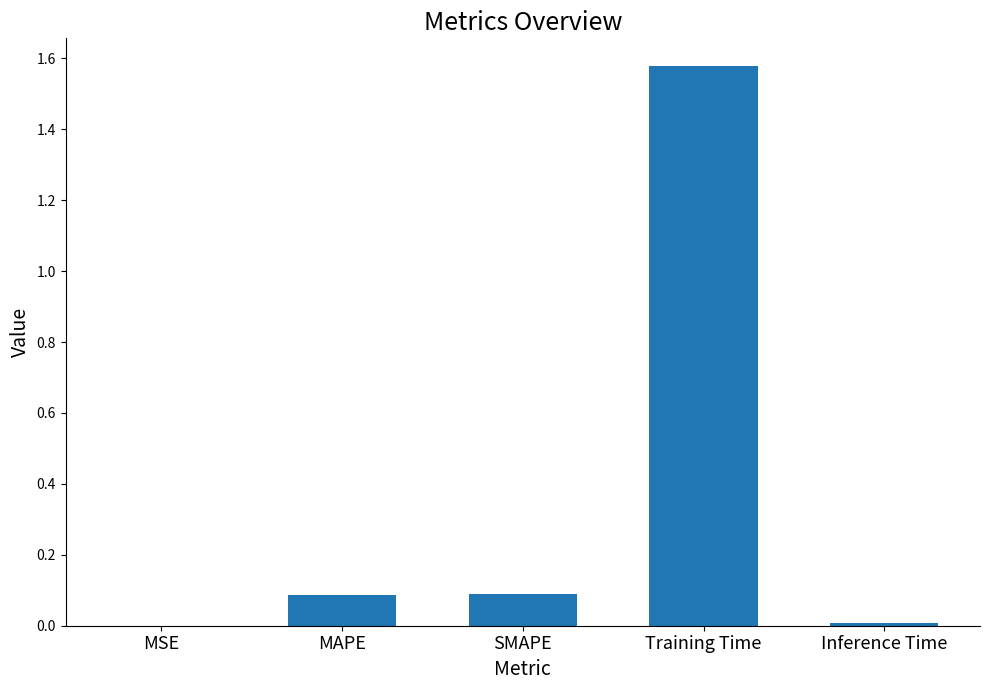

What is the sum of all values?

1.8